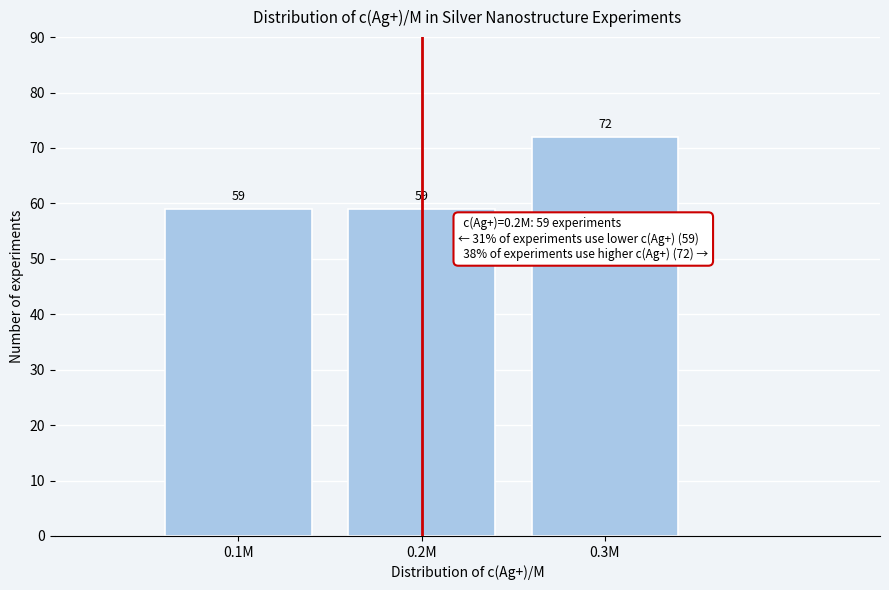

Reading left to right, list all the values displayed in this chart.

0.1M=59	0.2M=59	0.3M=72